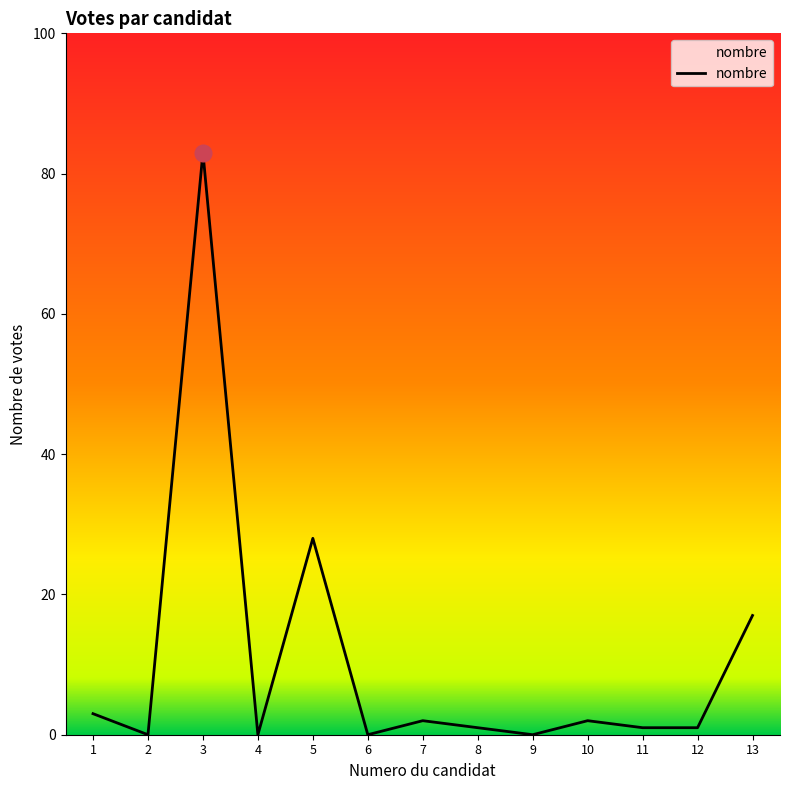

At which category does the chart reach its peak across all series?

3